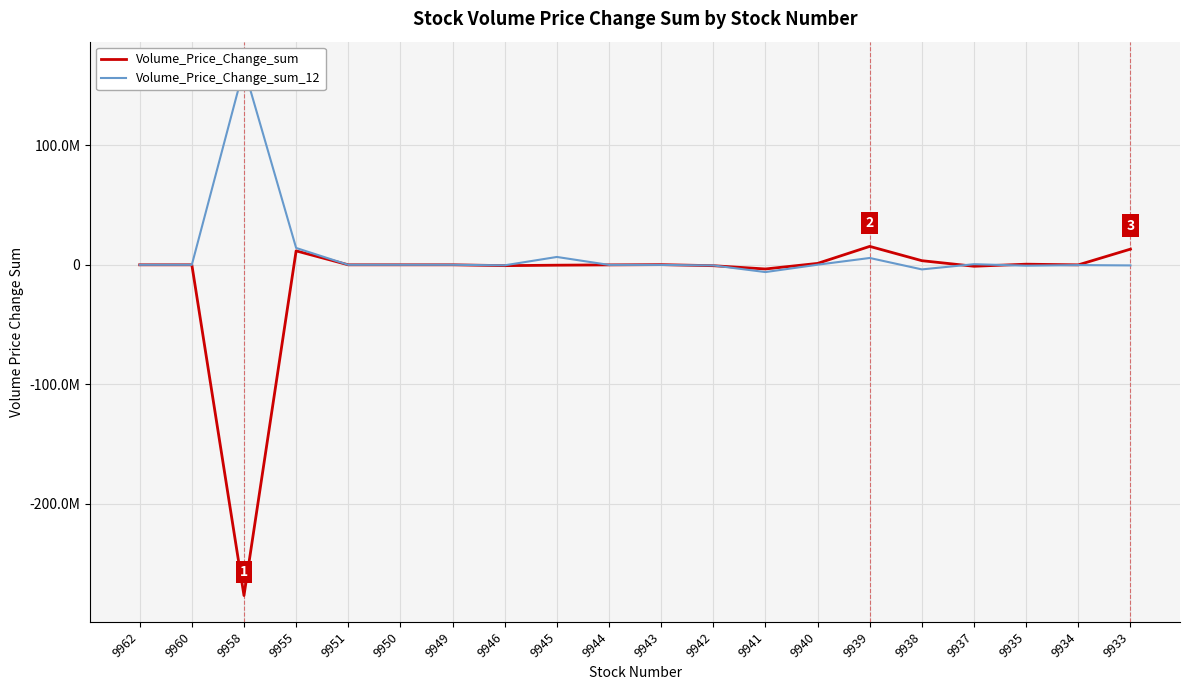

How many distinct data groups are displayed?

2